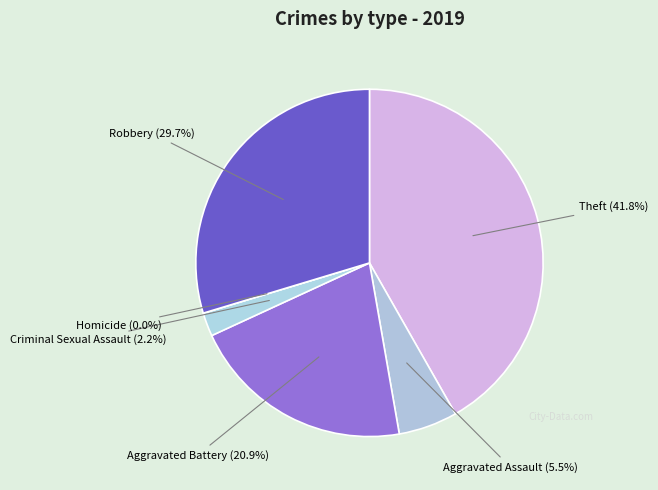

Is it true that Aggravated Battery is 9% of the pie?

False